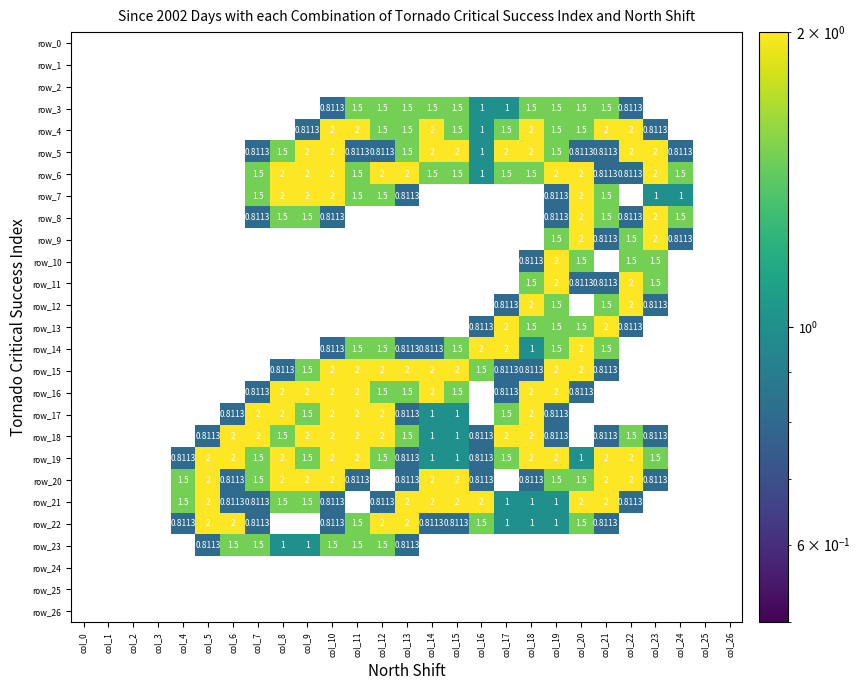

True or false: row_23 has a value of 1.5 at col_6.

True